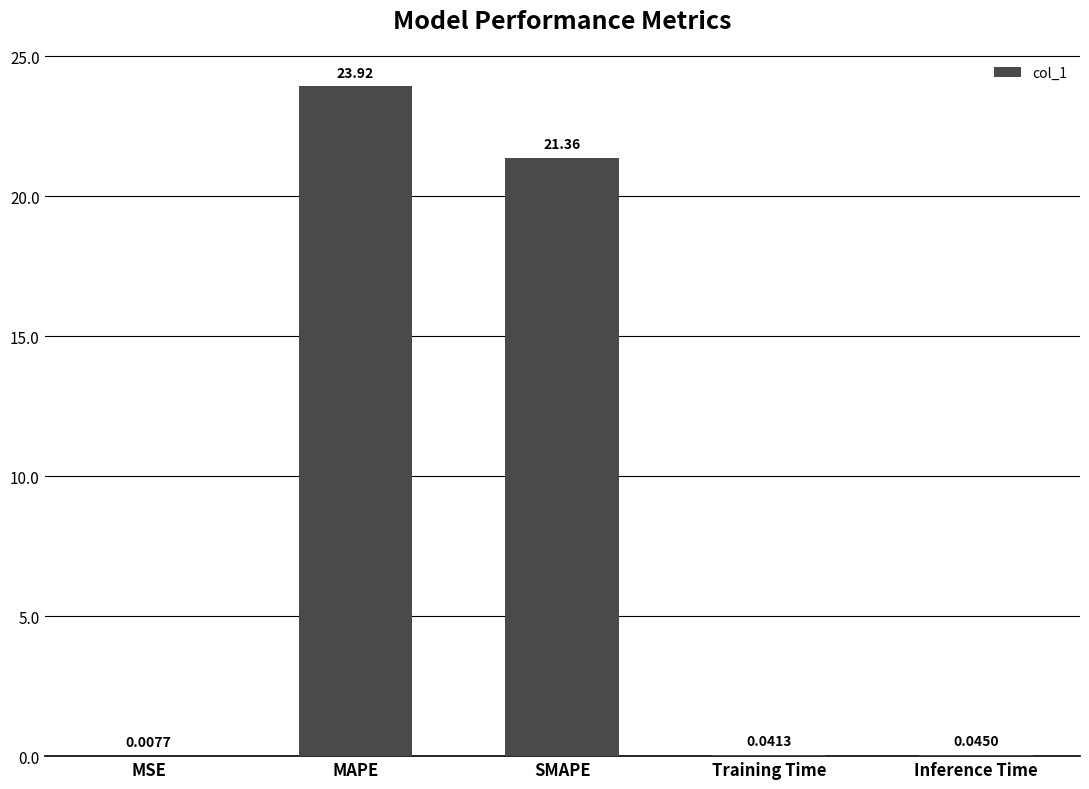

What is the sum of the values at SMAPE and Training Time?

21.4